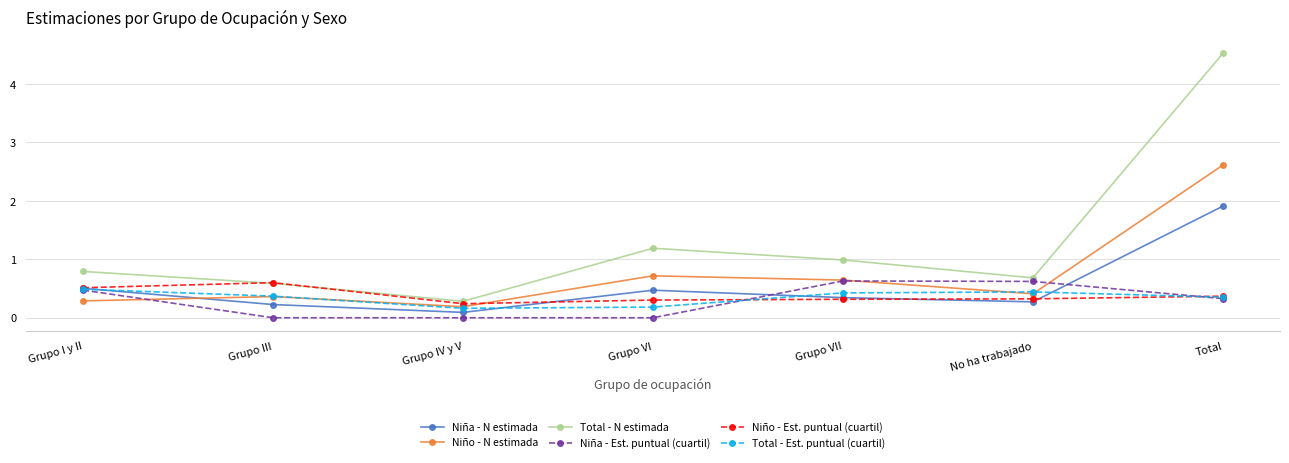

In Total - Est. puntual (cuartil), how many points are lower than both neighbors (excluding endpoints)?

1